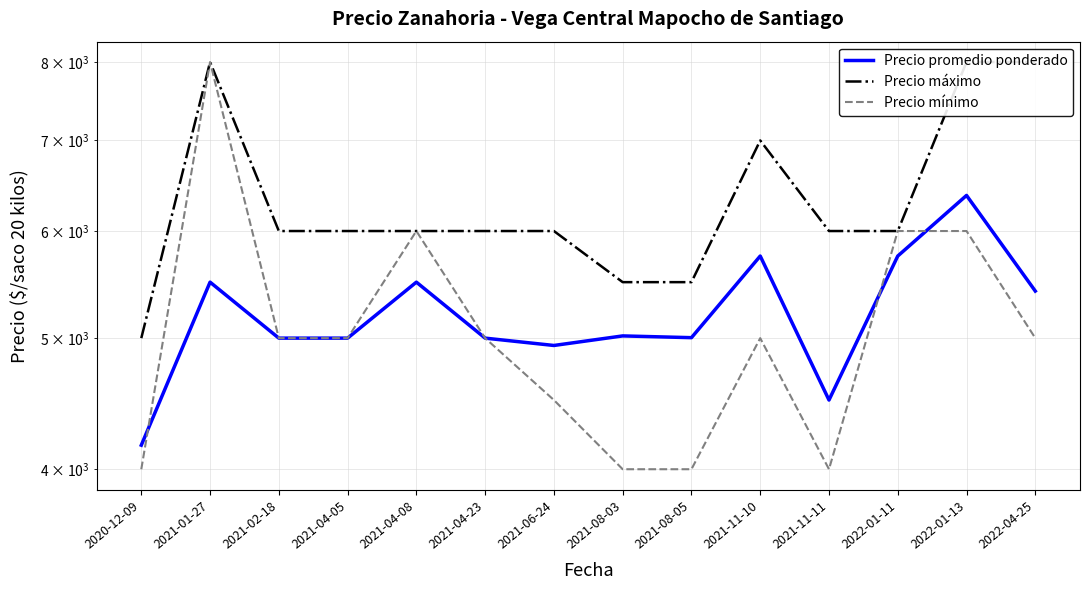

Reading right to left, extract all data points from this chart.

Precio promedio ponderado: 5417	6375	5750	4500	5750	5004	5019	4938	5000	5500	5000	5000	5500	4167
Precio máximo: 8000	8000	6000	6000	7000	5500	5500	6000	6000	6000	6000	6000	8000	5000
Precio mínimo: 5000	6000	6000	4000	5000	4000	4000	4500	5000	6000	5000	5000	8000	4000